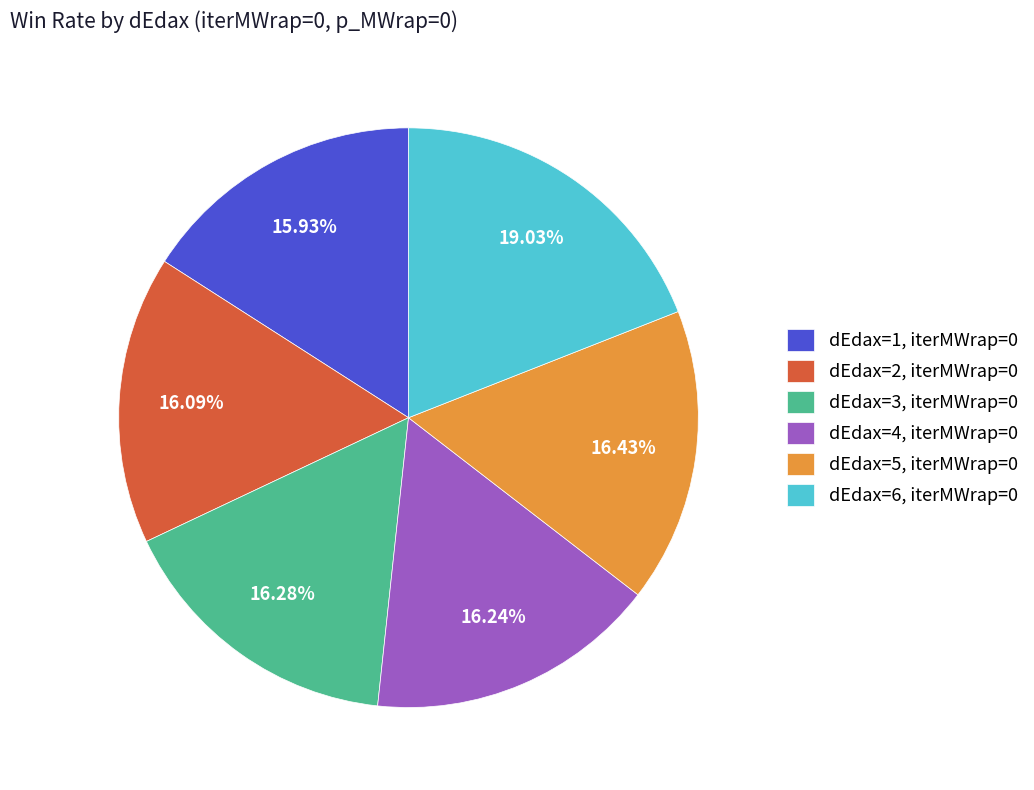

What is the largest slice in the pie chart?

dEdax=6, iterMWrap=0